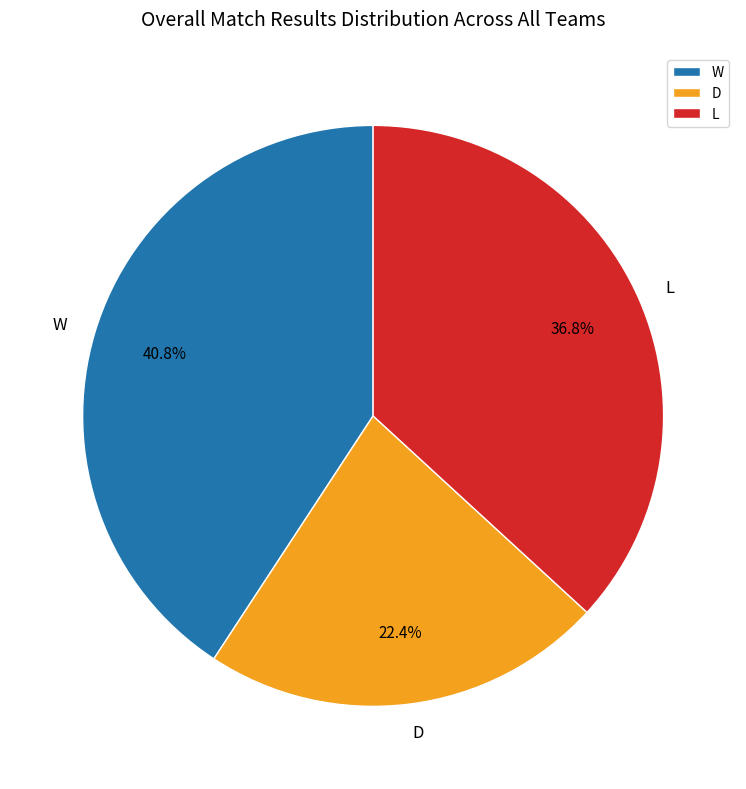

To the nearest percent, what is the difference between the D and L slice percentages?

14%